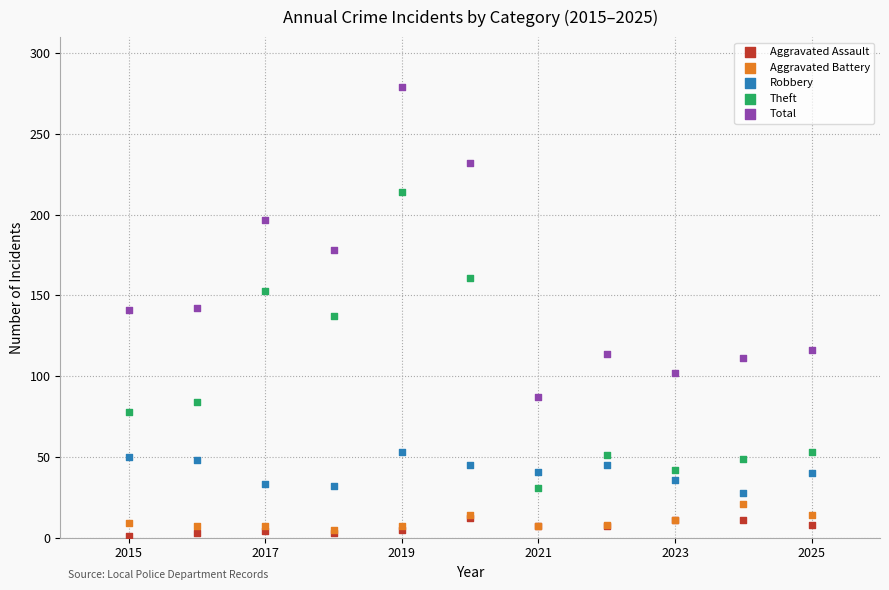

What are all the series names shown in the legend?

Aggravated Assault, Aggravated Battery, Robbery, Theft, Total